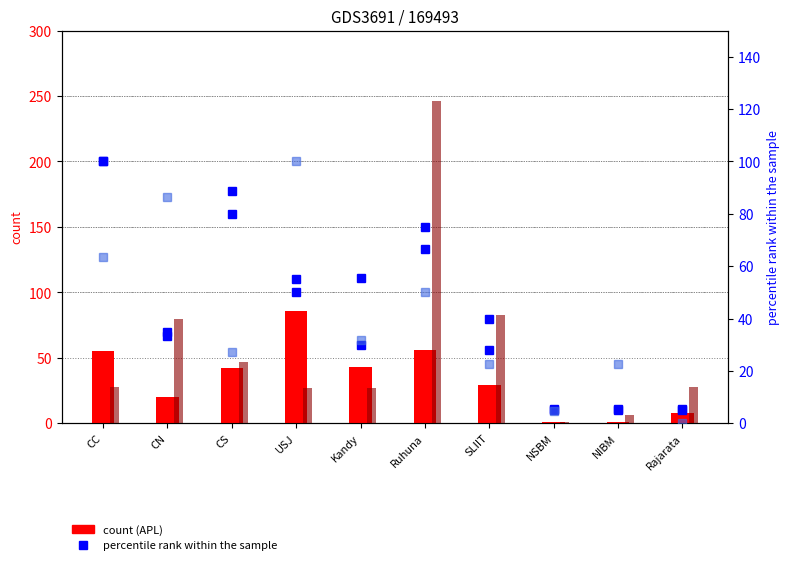

Which category has the highest value in the oGV series?

Ruhuna